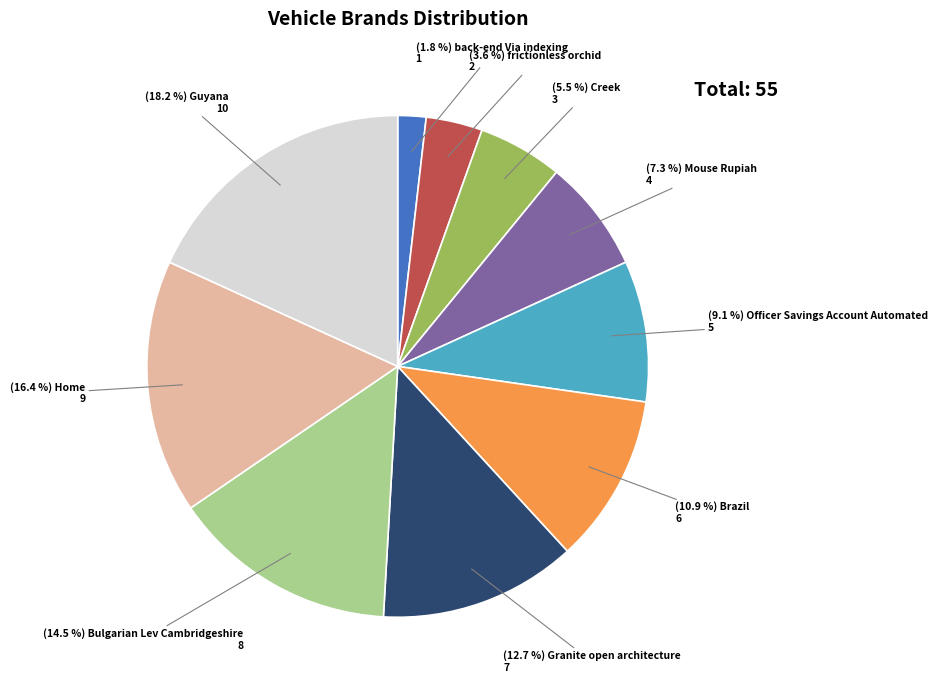

Is there any slice that represents more than half of the pie?

No